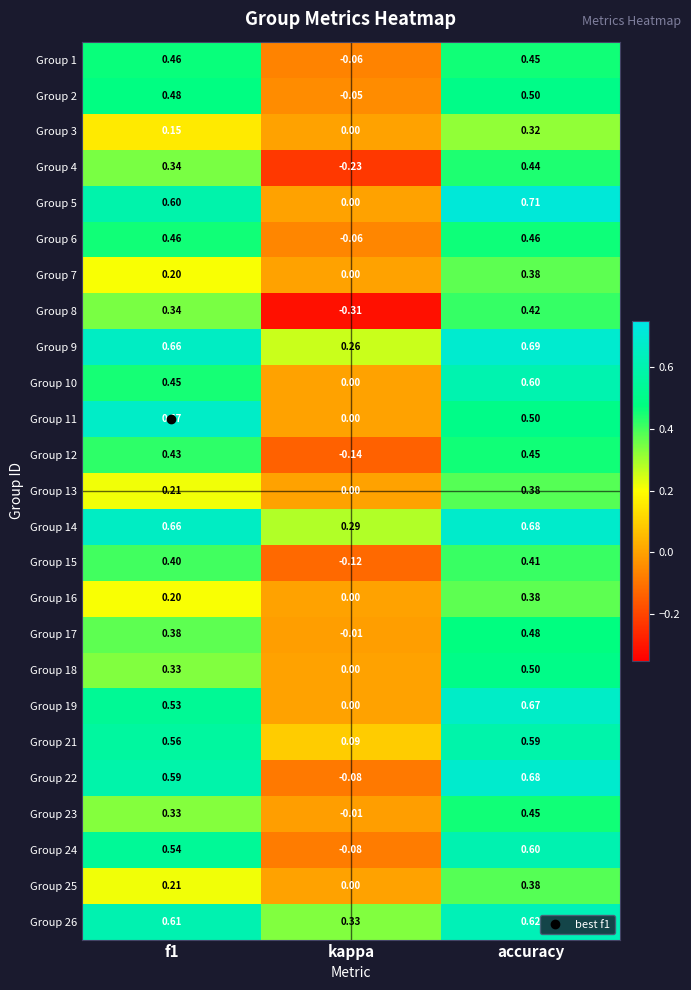

Is the value of Group 21 at accuracy greater than the value of Group 26 at accuracy?

No